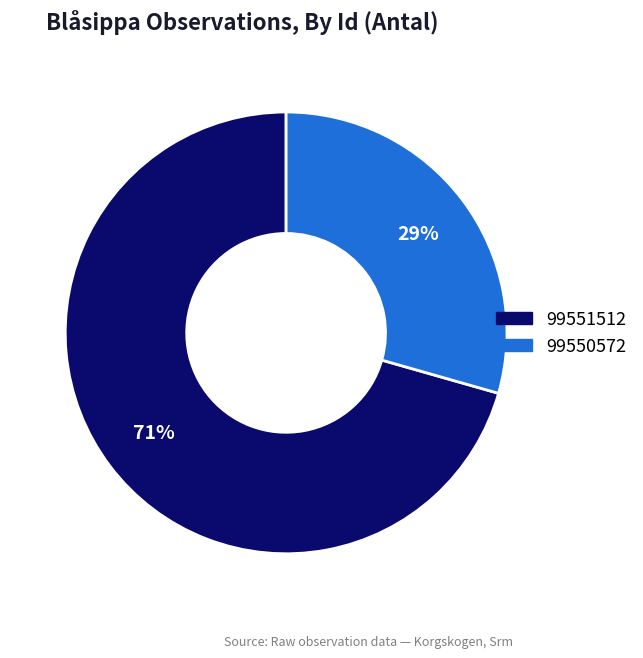

Combined, do 99550572 and 99551512 account for over 50%?

Yes